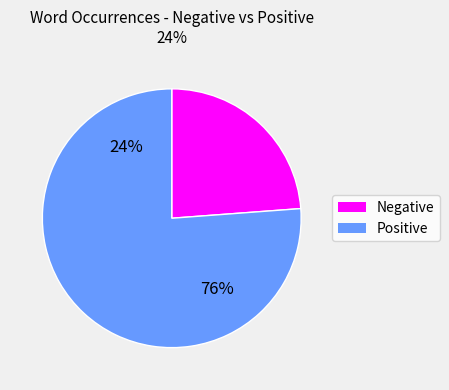

Is the sum of 19 and forced greater than half?

No